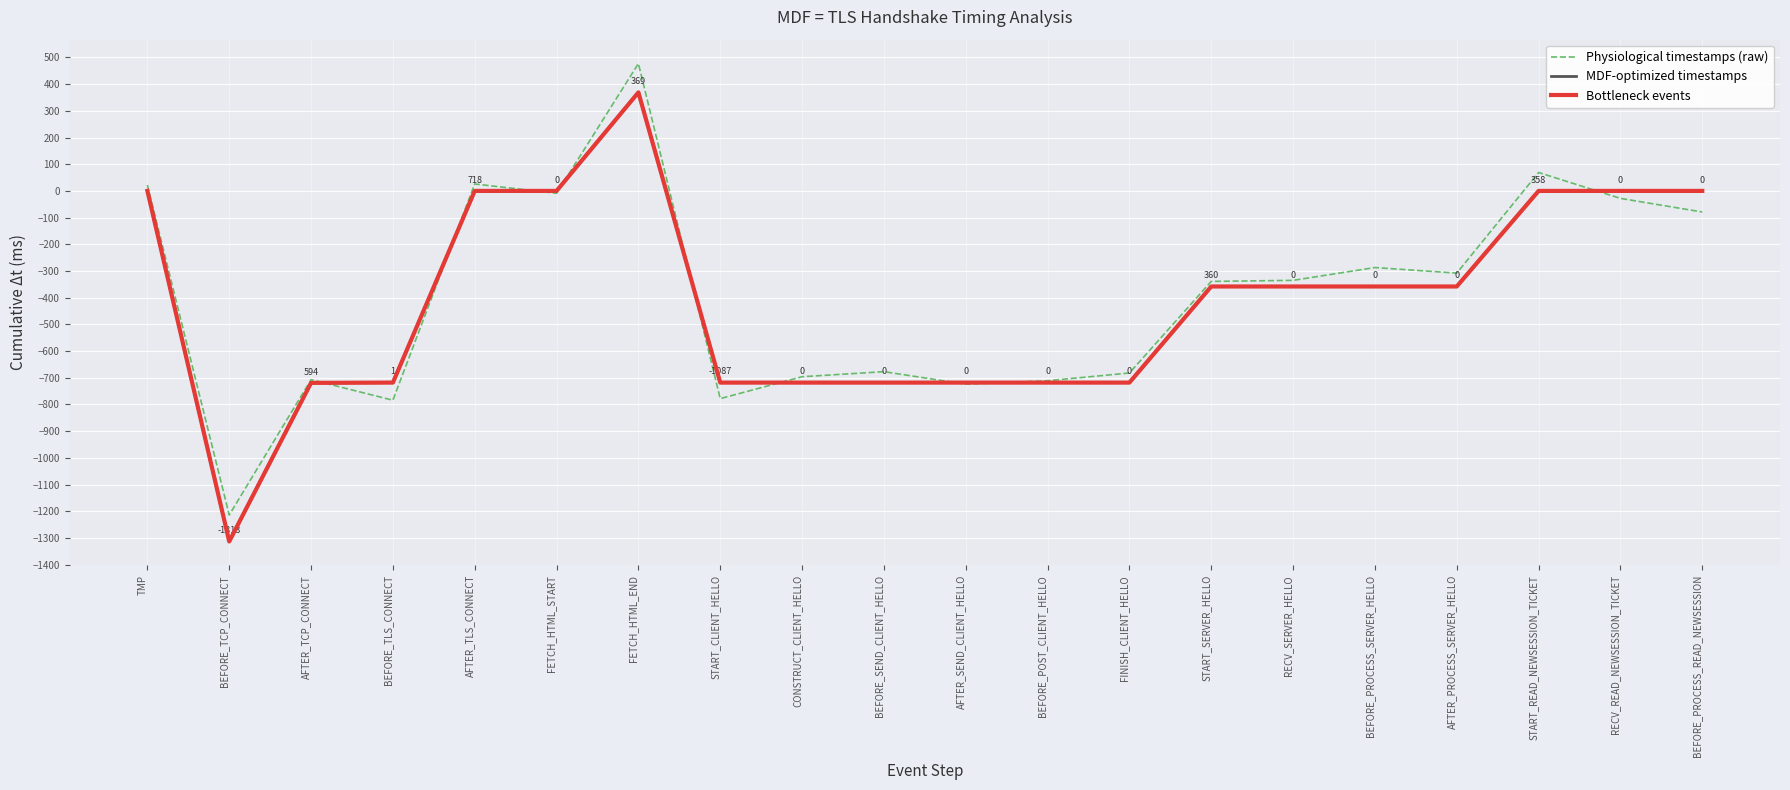

True or false: MDF-optimized timestamps and Bottleneck events intersect in this chart.

False